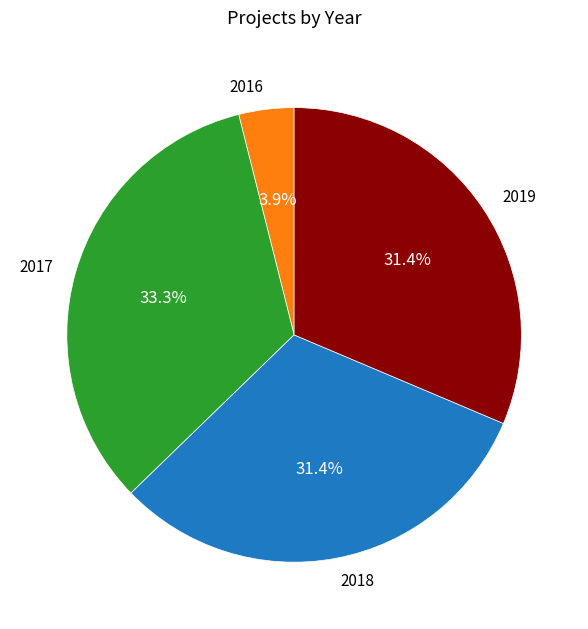

The 2019 slice represents 16% of the pie. True or false?

False